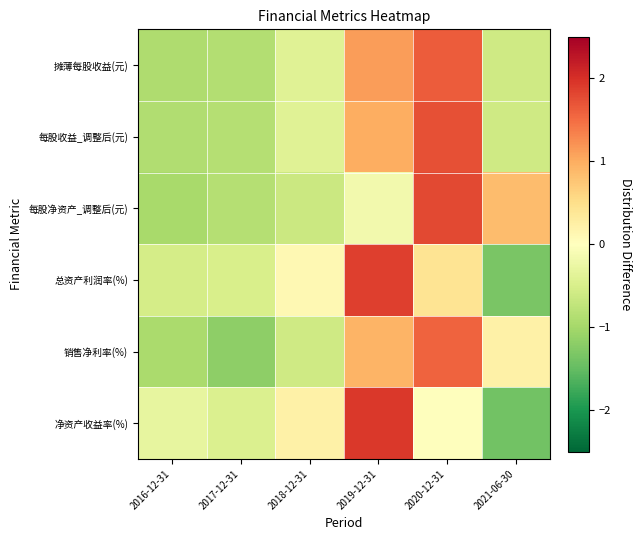

List the series in order of their peak value, highest first.

净资产收益率(%), 总资产利润率(%), 每股净资产_调整后(元), 每股收益_调整后(元), 摊薄每股收益(元), 销售净利率(%)